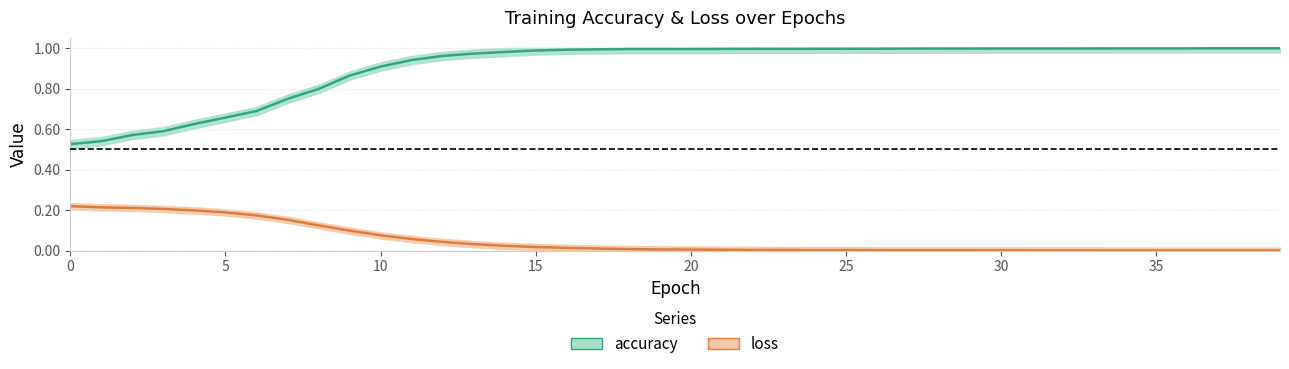

True or false: accuracy and loss cross at least once.

False